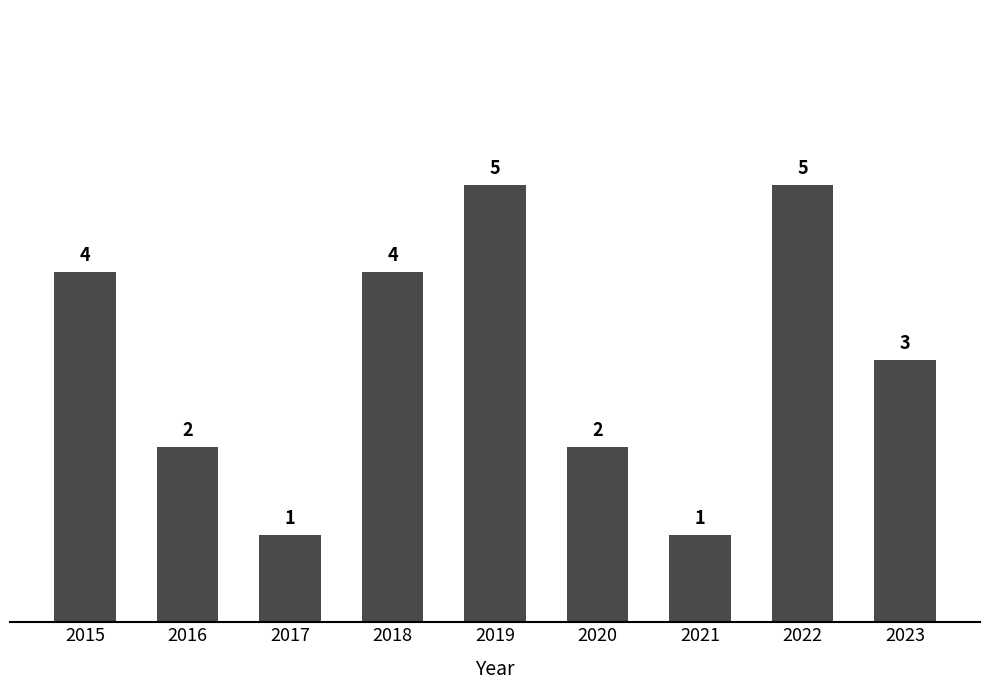

How many values are between 2 and 4?

5